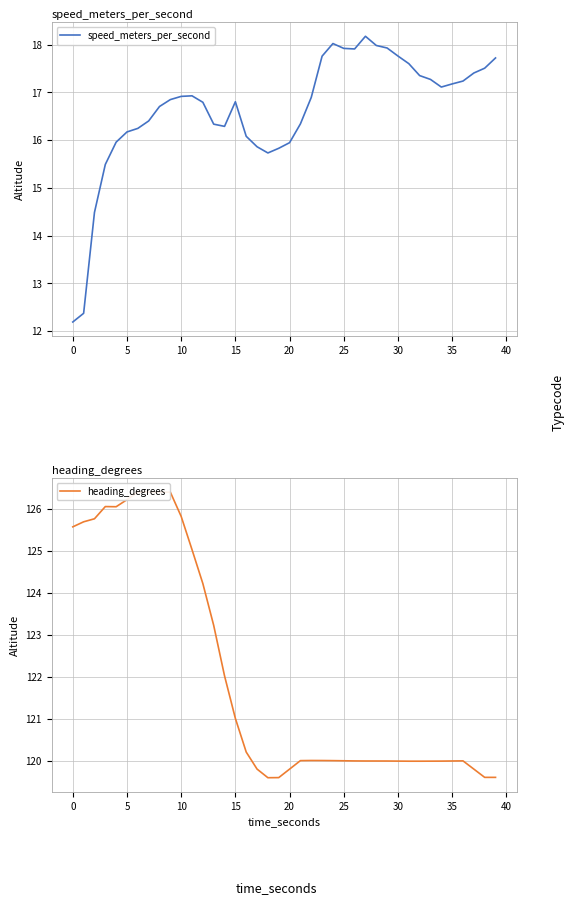

True or false: heading_degrees and speed_meters_per_second cross at least once.

False